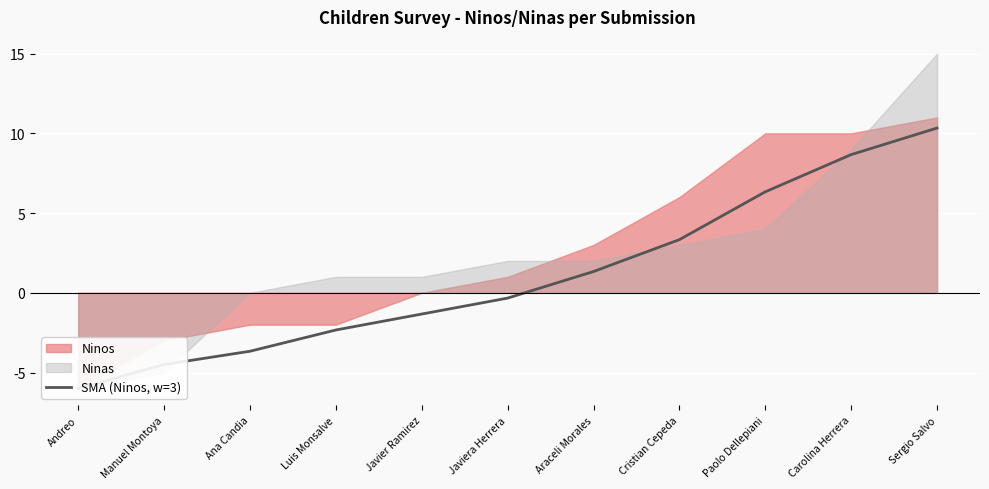

True or false: there are more than 0 points higher than both neighbors.

False